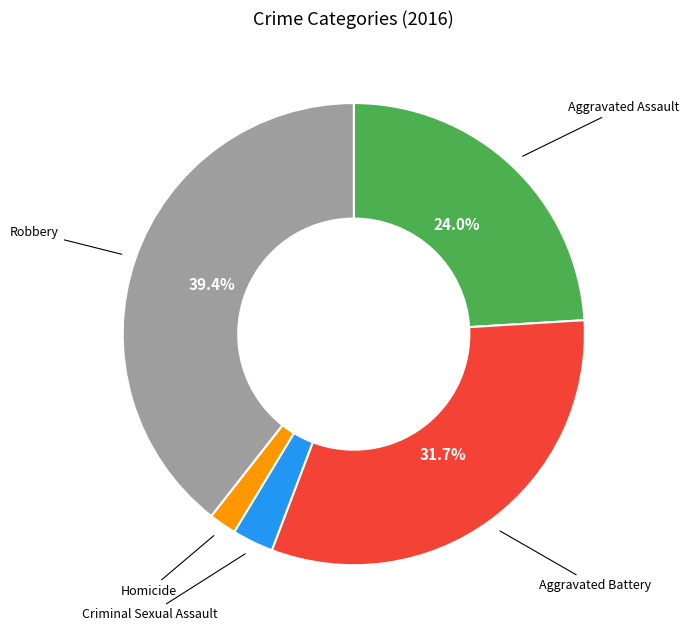

Does any single category account for the majority?

No